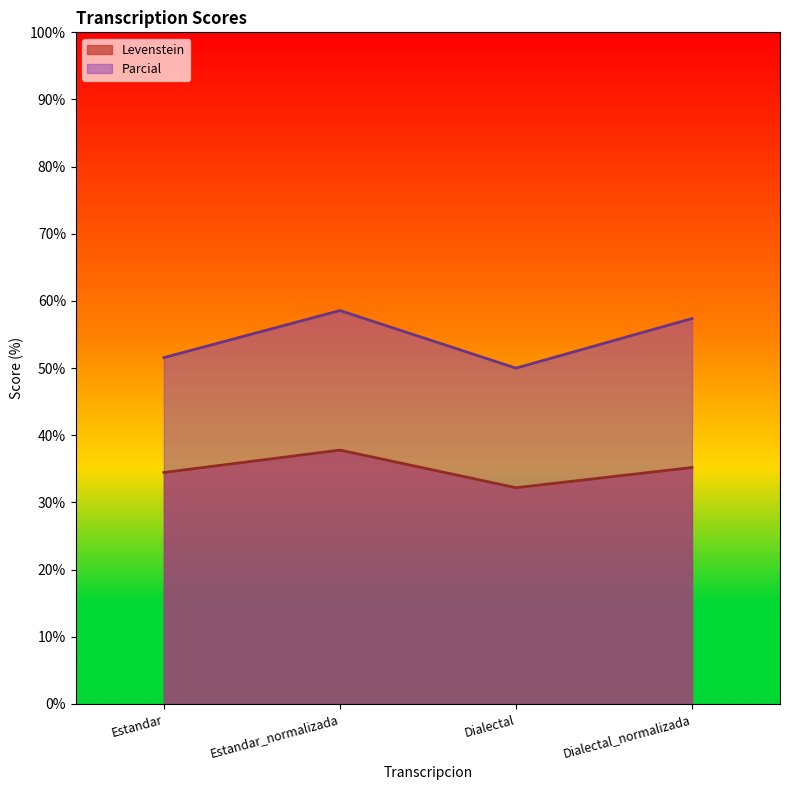

Is the value of Parcial at Estandar greater than the value of Levenstein at Estandar_normalizada?

Yes